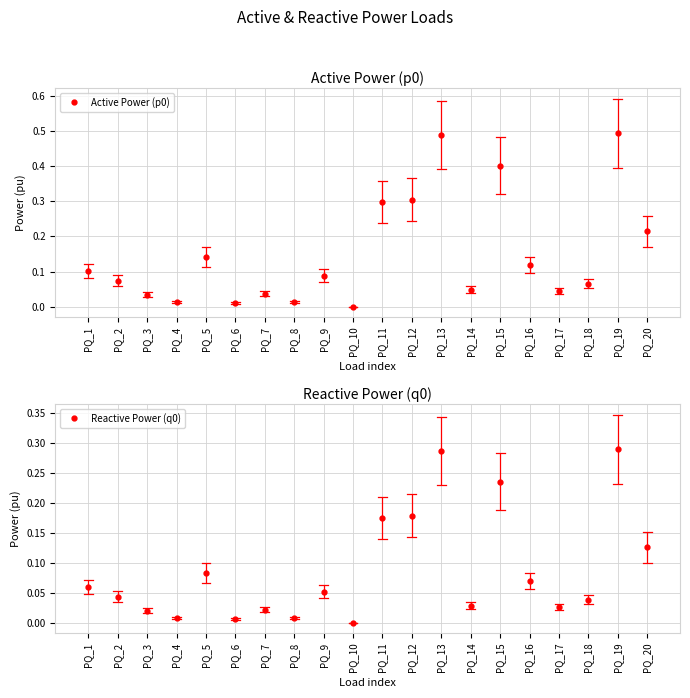

In Reactive Power (q0), how many points are higher than both neighbors (excluding endpoints)?

6